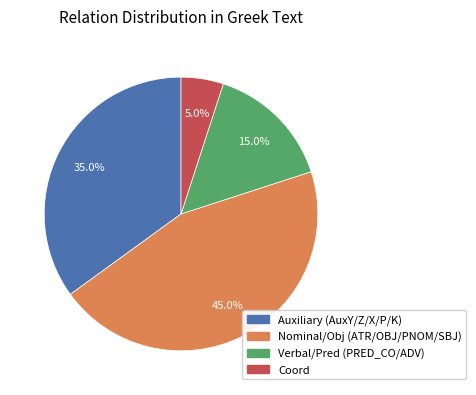

Count the number of slices in the pie.

4